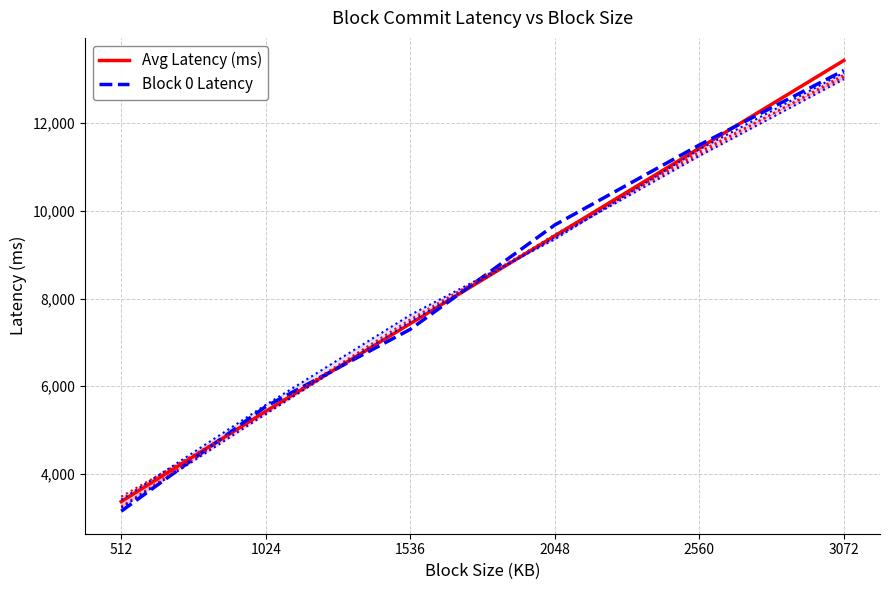

How many intersections are there between Block 4 Latency and Block 3 Latency?

2